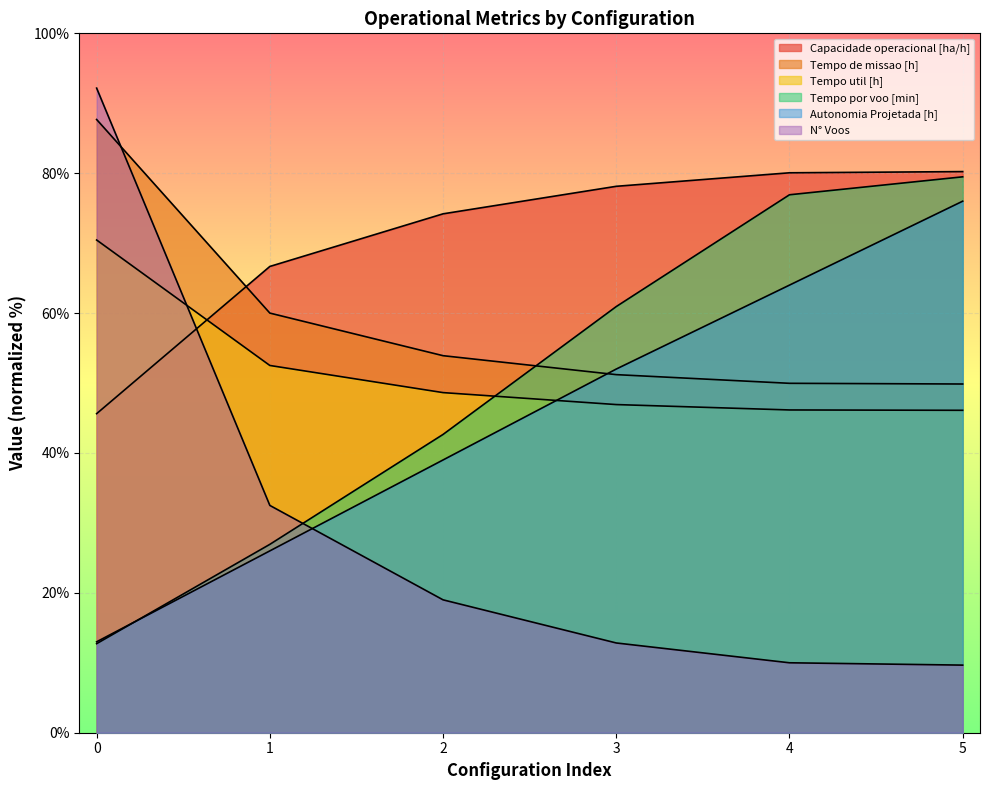

What is the total value across all series at 5?

341.3